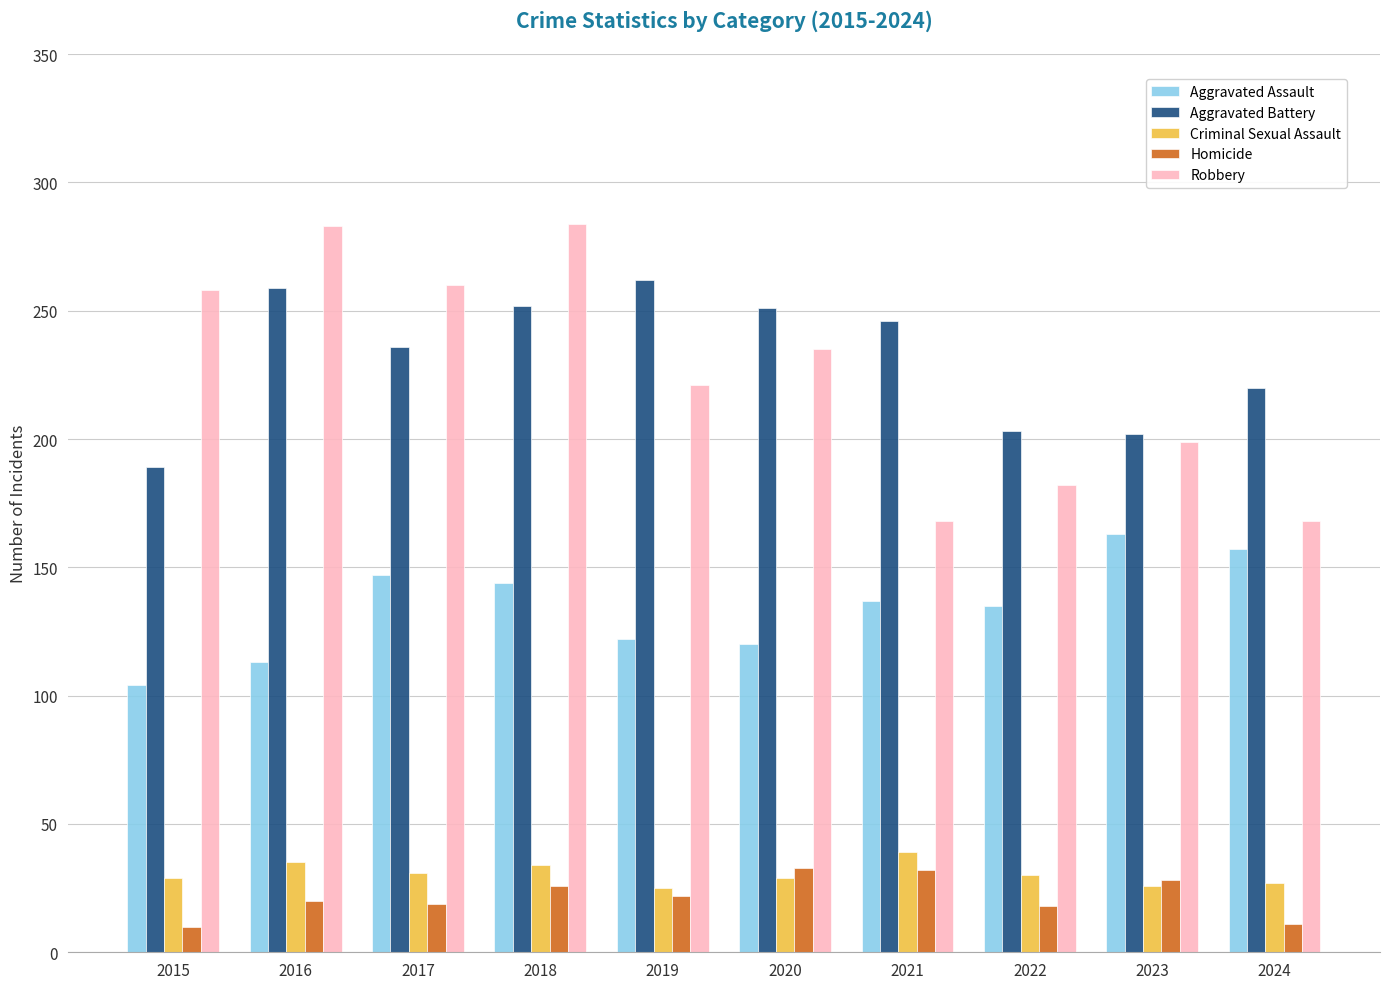

Which series has the widest spread of values?

Robbery